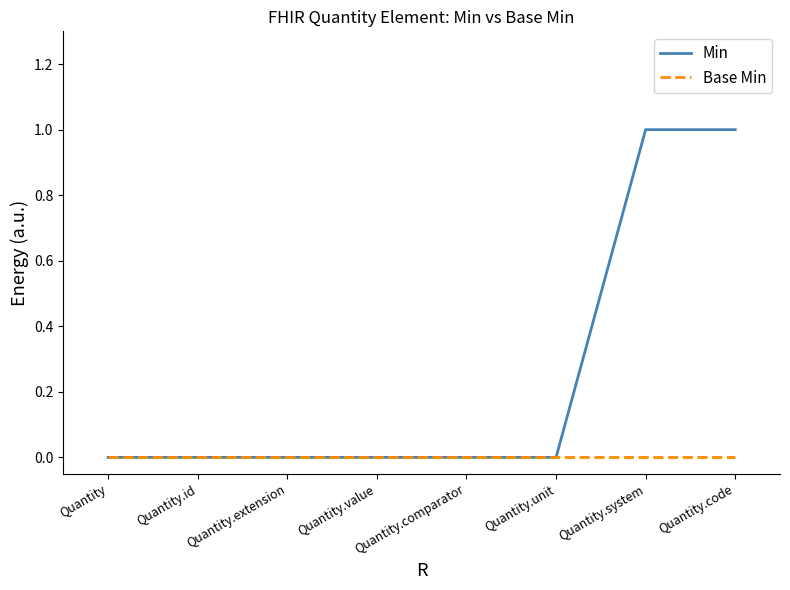

Reading left to right, list all the values displayed in this chart.

Min: Quantity=0	Quantity.id=0	Quantity.extension=0	Quantity.value=0	Quantity.comparator=0	Quantity.unit=0	Quantity.system=1	Quantity.code=1
Base Min: Quantity=0	Quantity.id=0	Quantity.extension=0	Quantity.value=0	Quantity.comparator=0	Quantity.unit=0	Quantity.system=0	Quantity.code=0